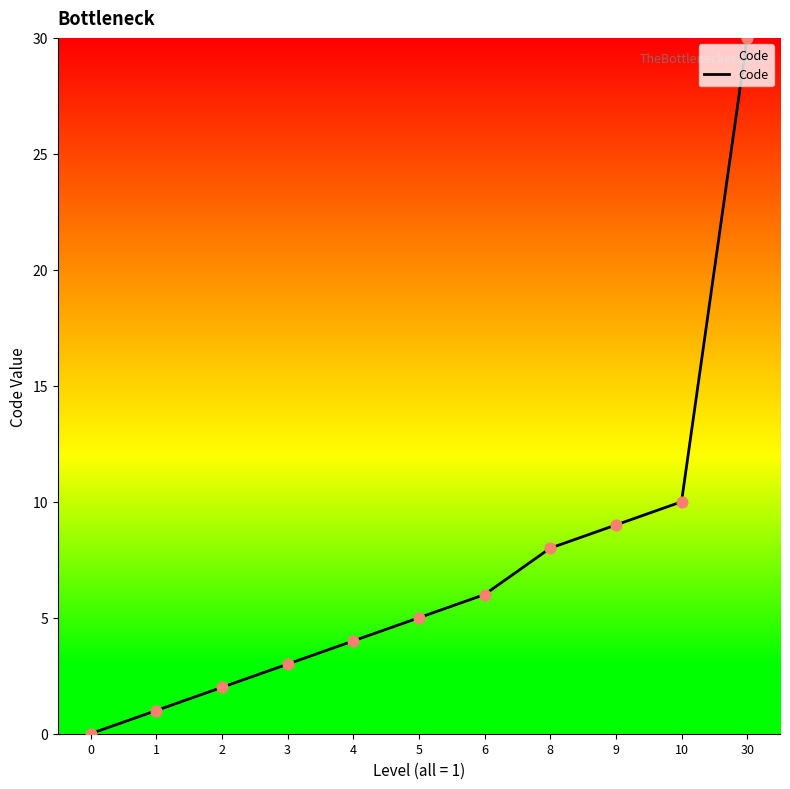

What is the ratio of the value at 3 to the value at 10?

0.3